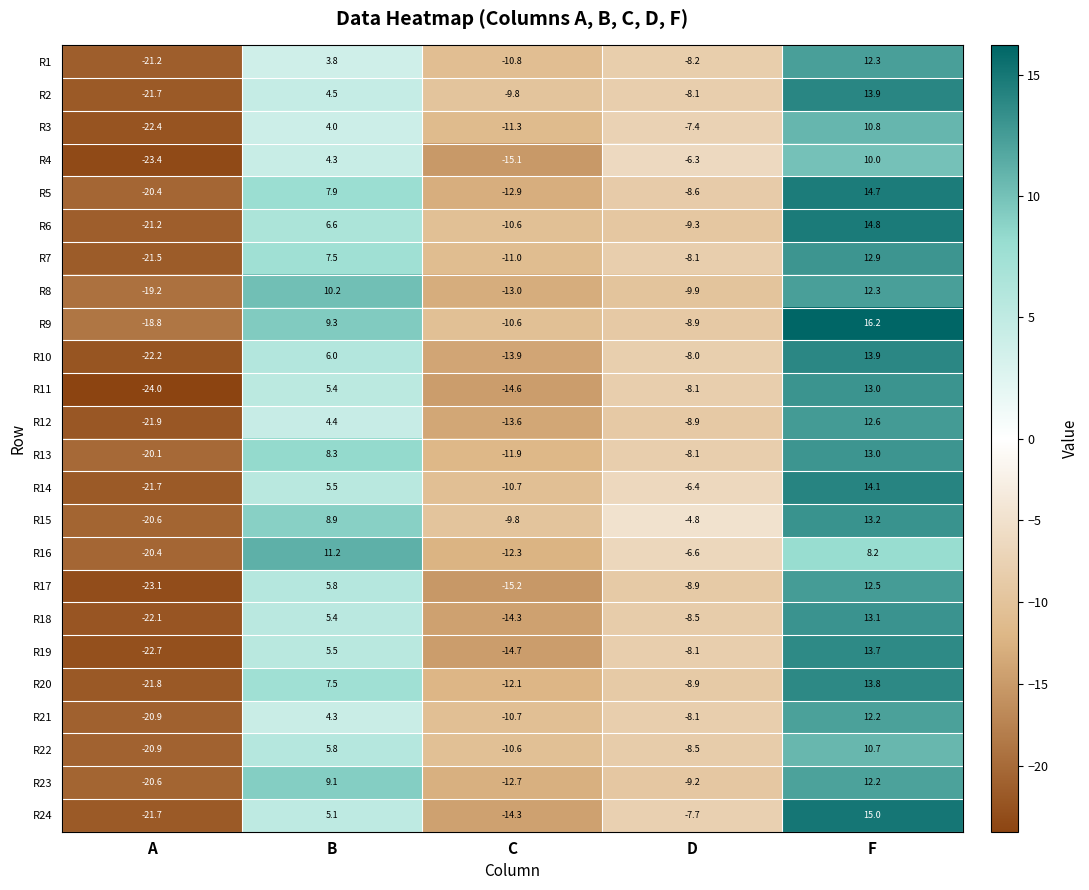

Read the R7 value at D.

-8.1